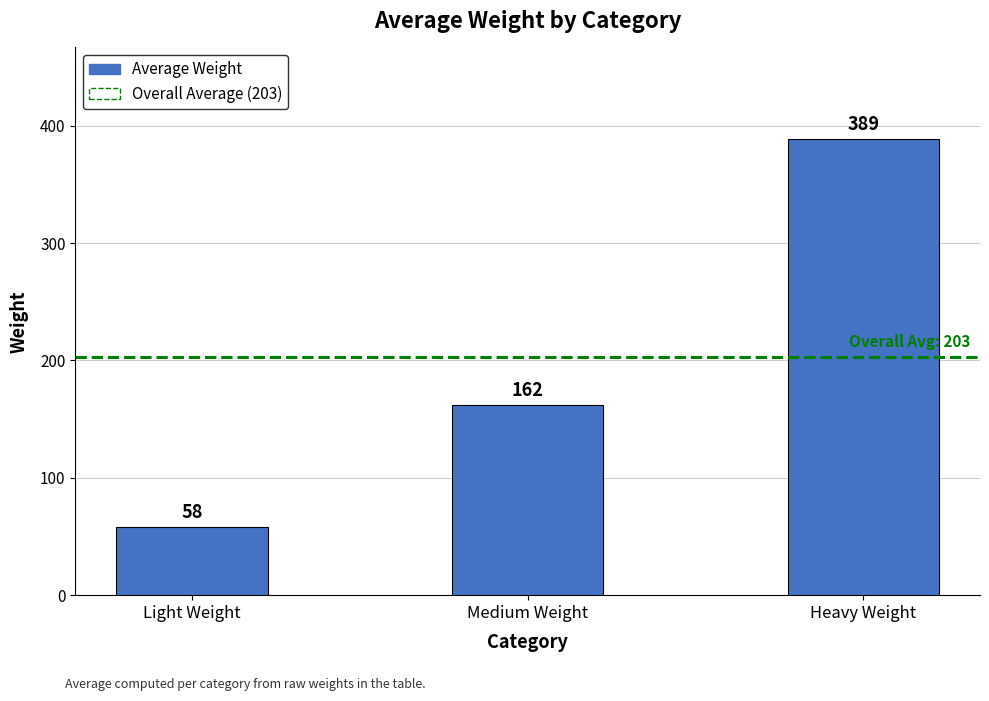

What is the change in value from Medium Weight to Heavy Weight?

+227